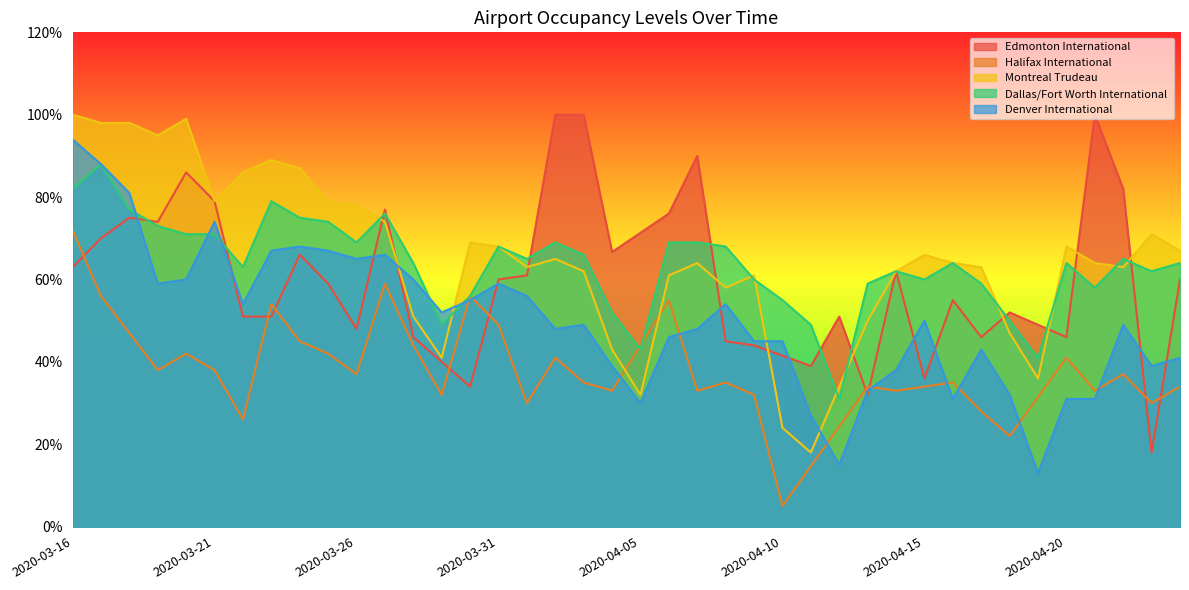

What is the value of the Edmonton International point at the 30th from the left?

62.0